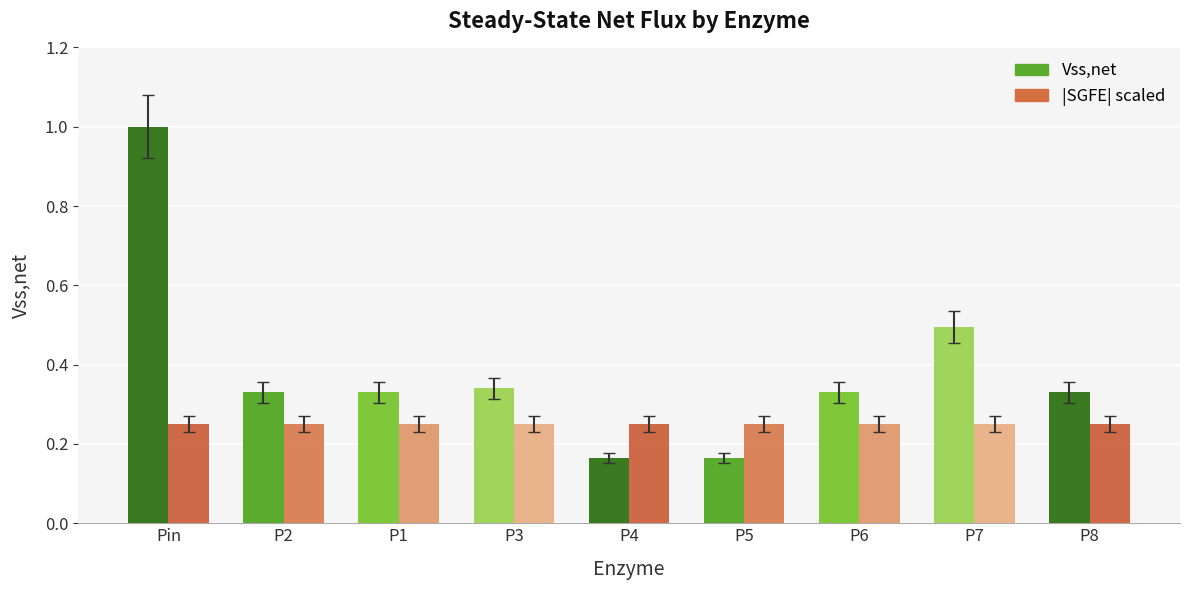

At which category is the sum across all series the highest?

Pin